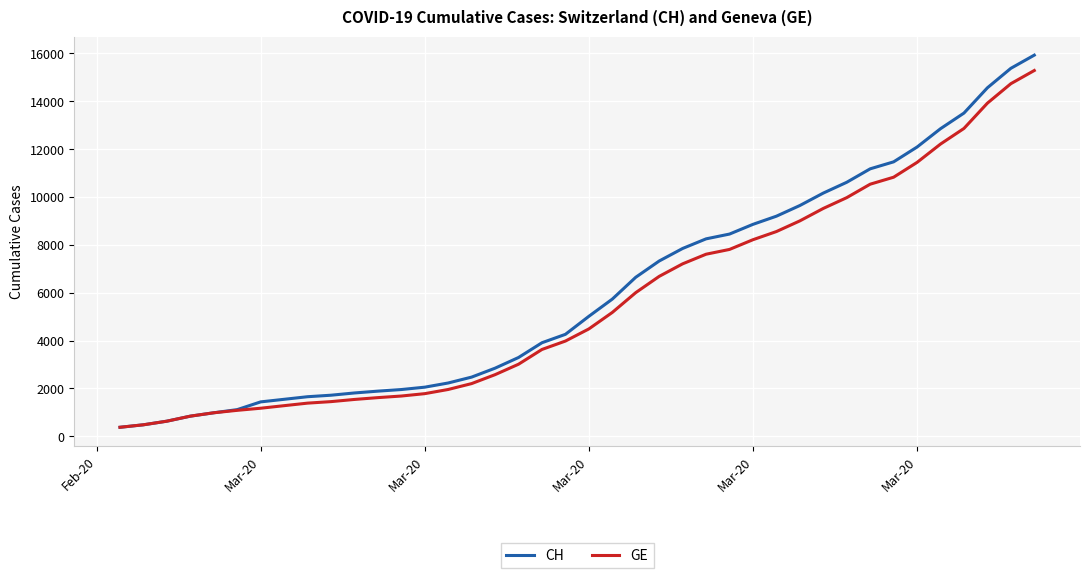

How many lines are shown in the chart?

2